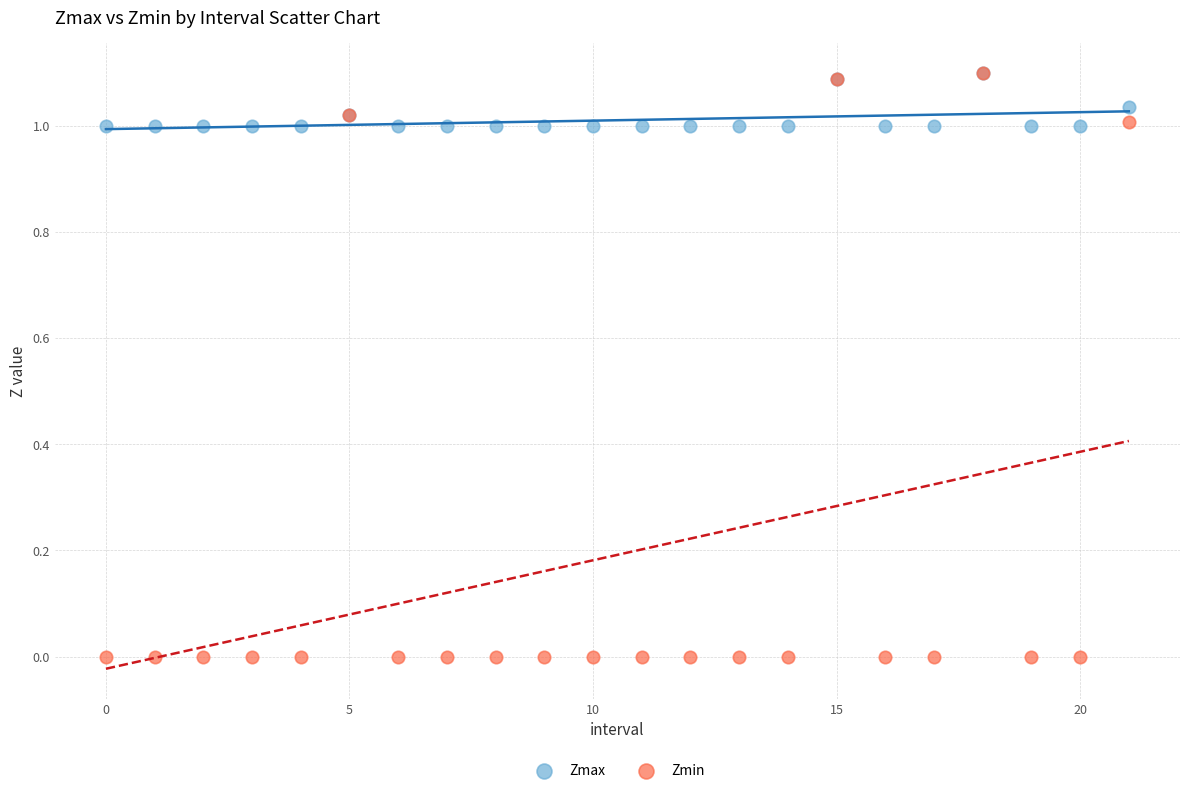

Which series reaches the minimum Y coordinate?

Zmin